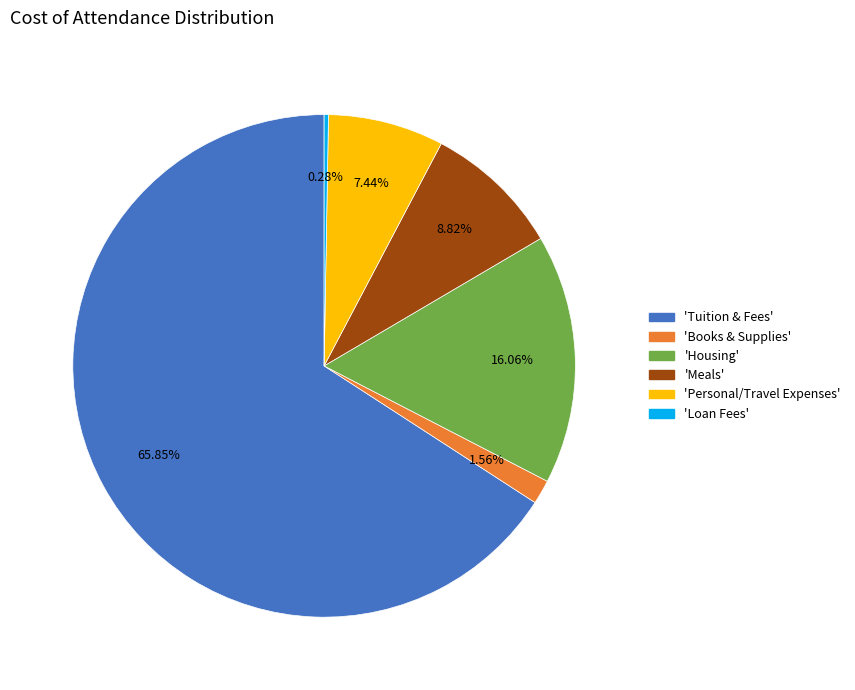

Does any single category account for the majority?

Yes